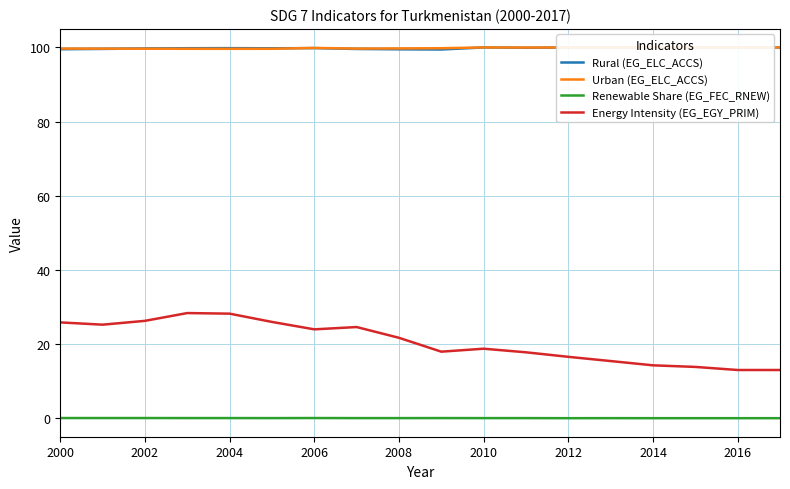

True or false: Energy Intensity (EG_EGY_PRIM) has more than 2 interior local peaks.

True